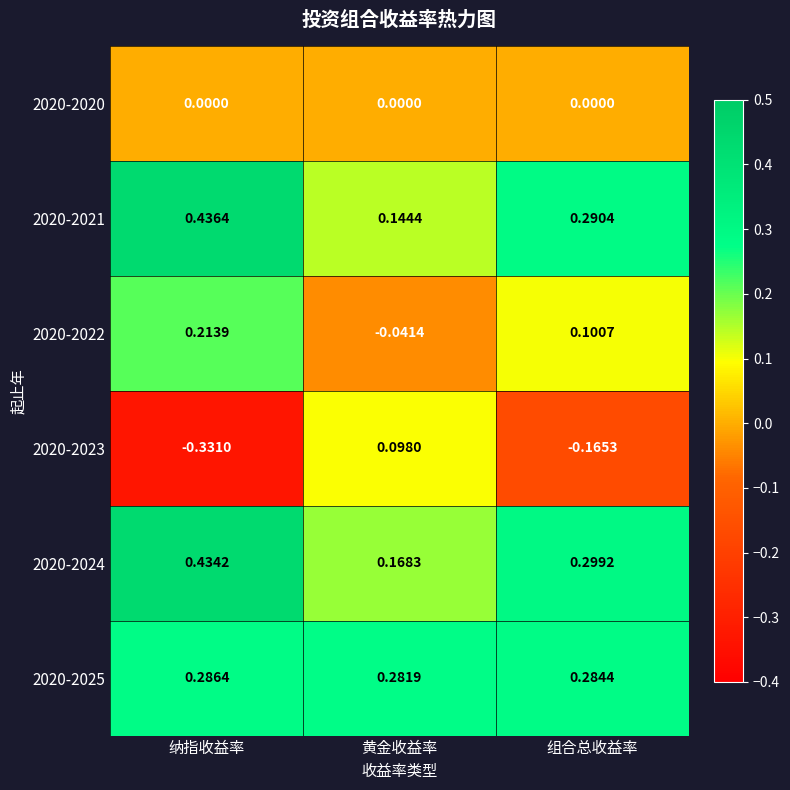

At which category does the chart reach its peak across all series?

纳指收益率